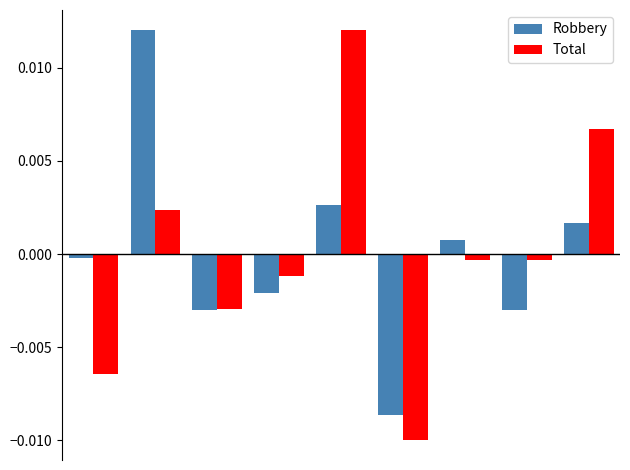

How many bars are there in total?

18